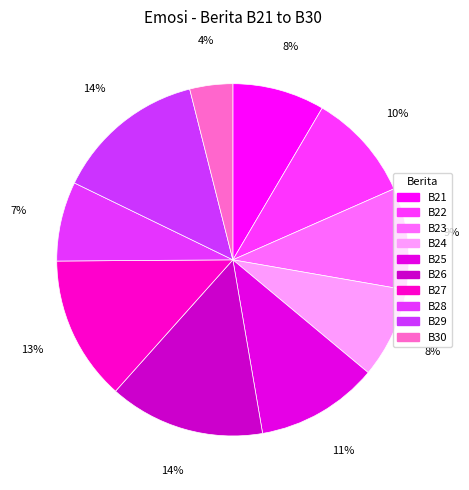

To the nearest percent, what is the average slice percentage?

10%